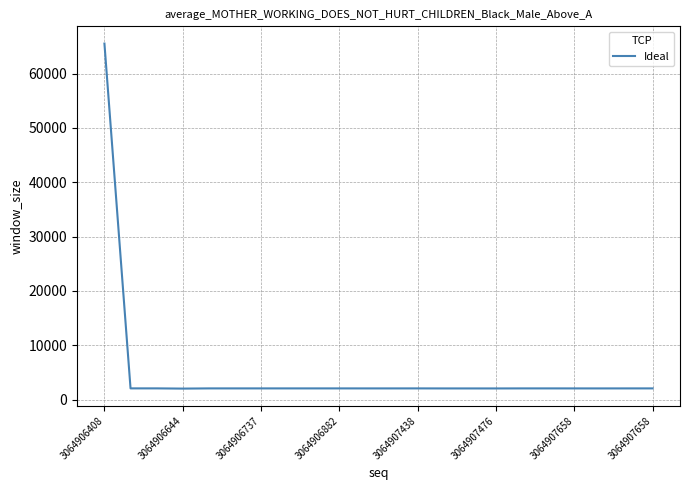

What is the smallest value displayed?

2011